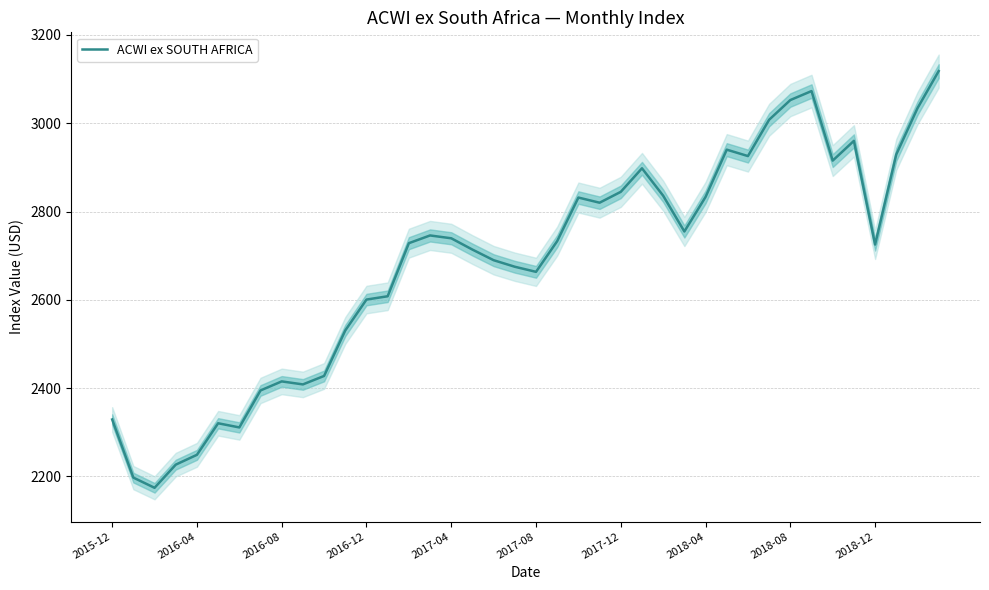

What is the minimum value shown in the chart?

2174.3